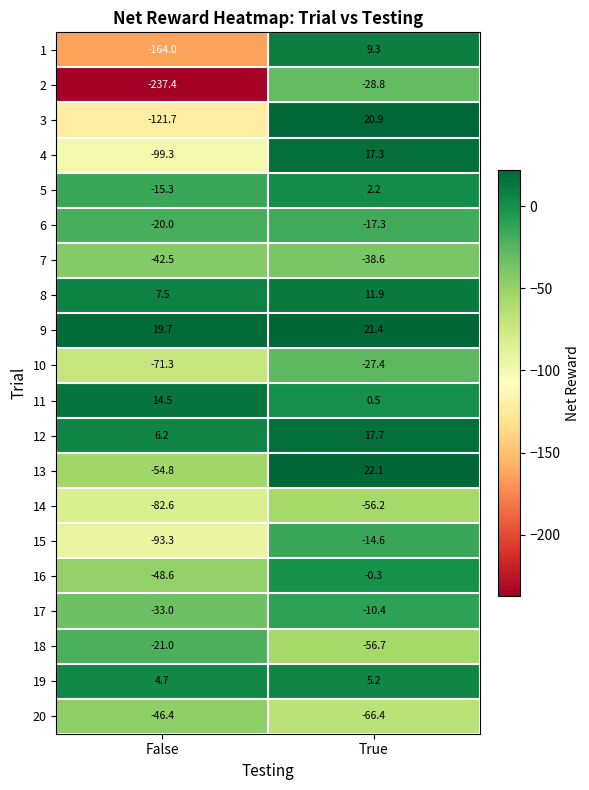

Where does the 19 series first go above 5?

True